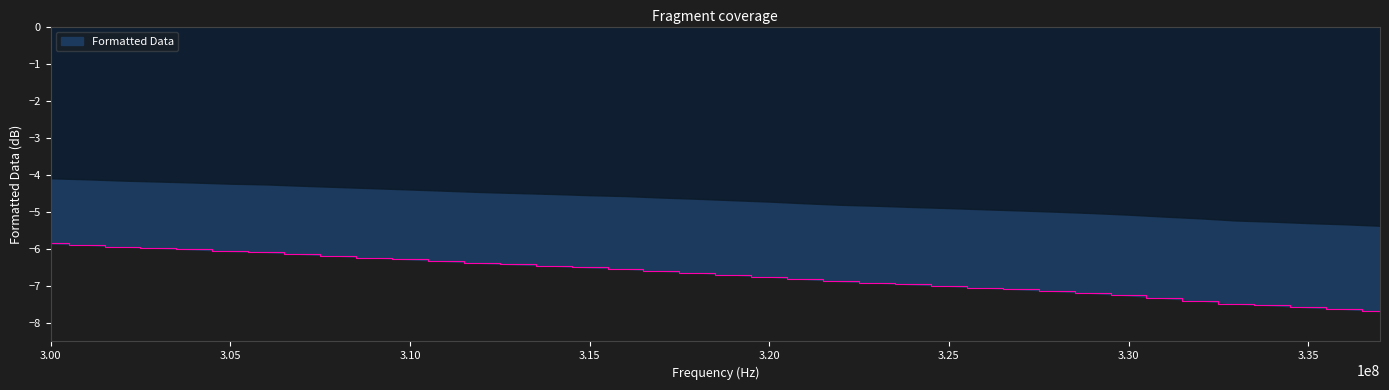

What is the minimum value shown in the chart?

-7.7